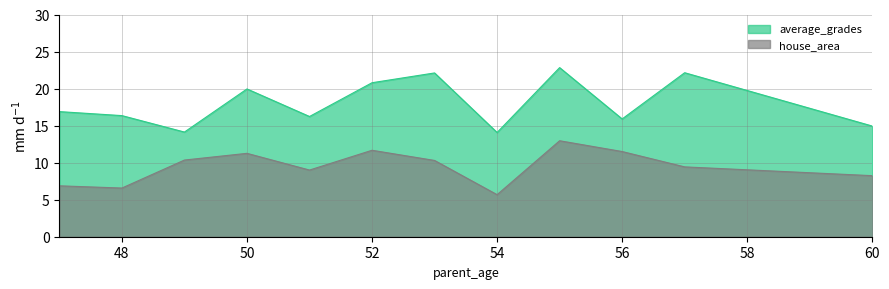

True or false: average_grades and house_area cross at least once.

False